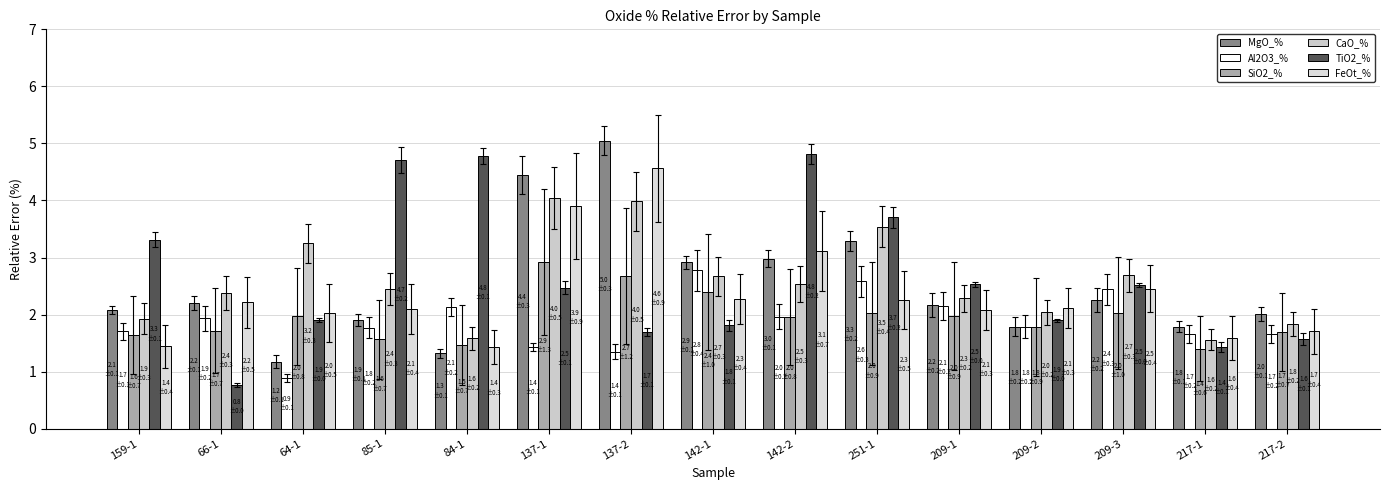

Where does the Al2O3_% series first go above 1?

159-1